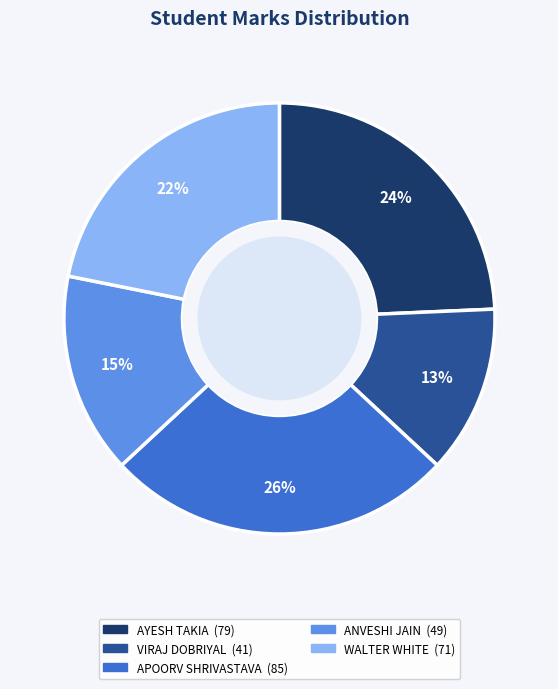

To the nearest percent, what is the difference between the ANVESHI JAIN and AYESH TAKIA slice percentages?

9%